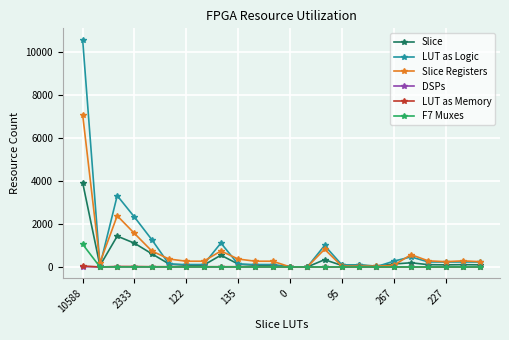

Which series has the largest range (max minus min)?

LUT as Logic